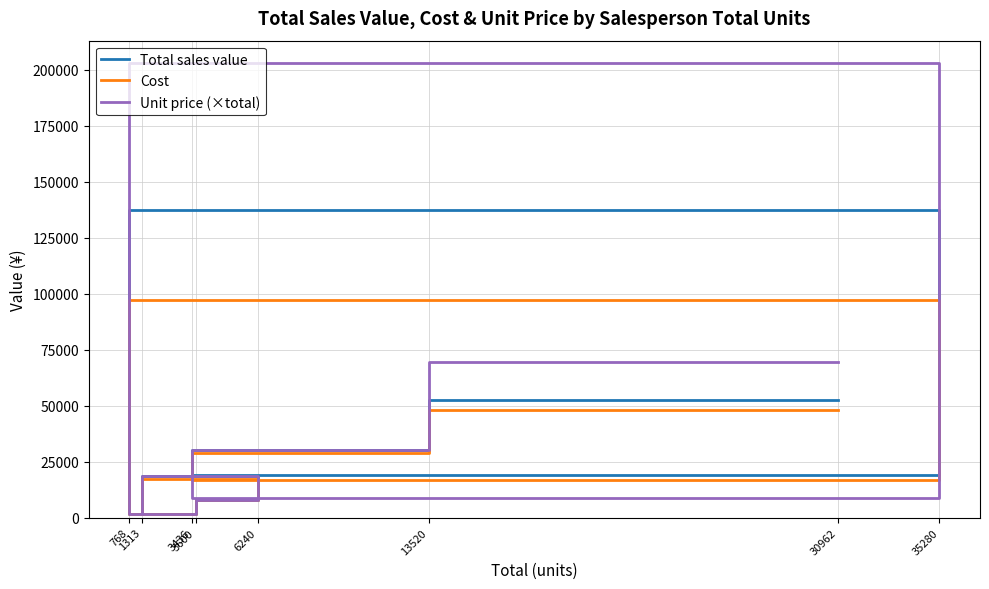

What is the sum of the Cost values at 3436 and 13520?

45789.0